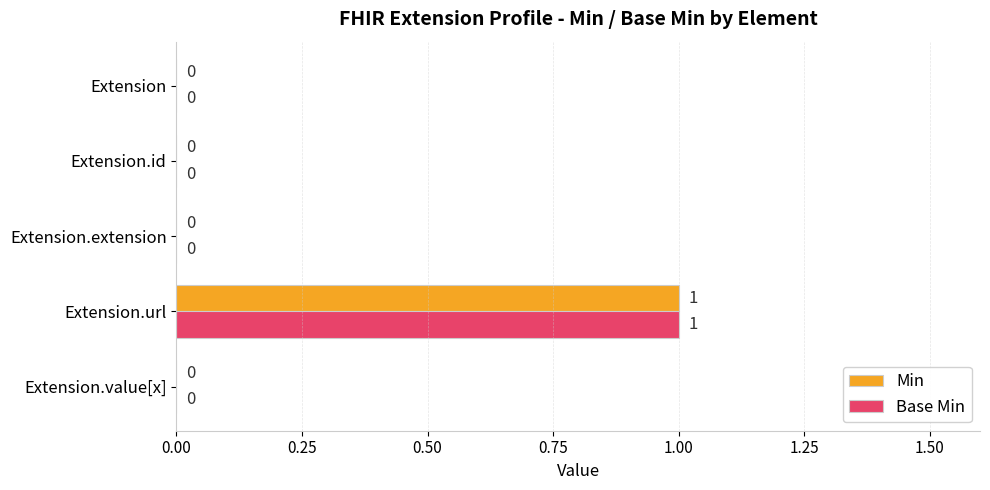

Is it true that Min equals 0 at Extension?

True